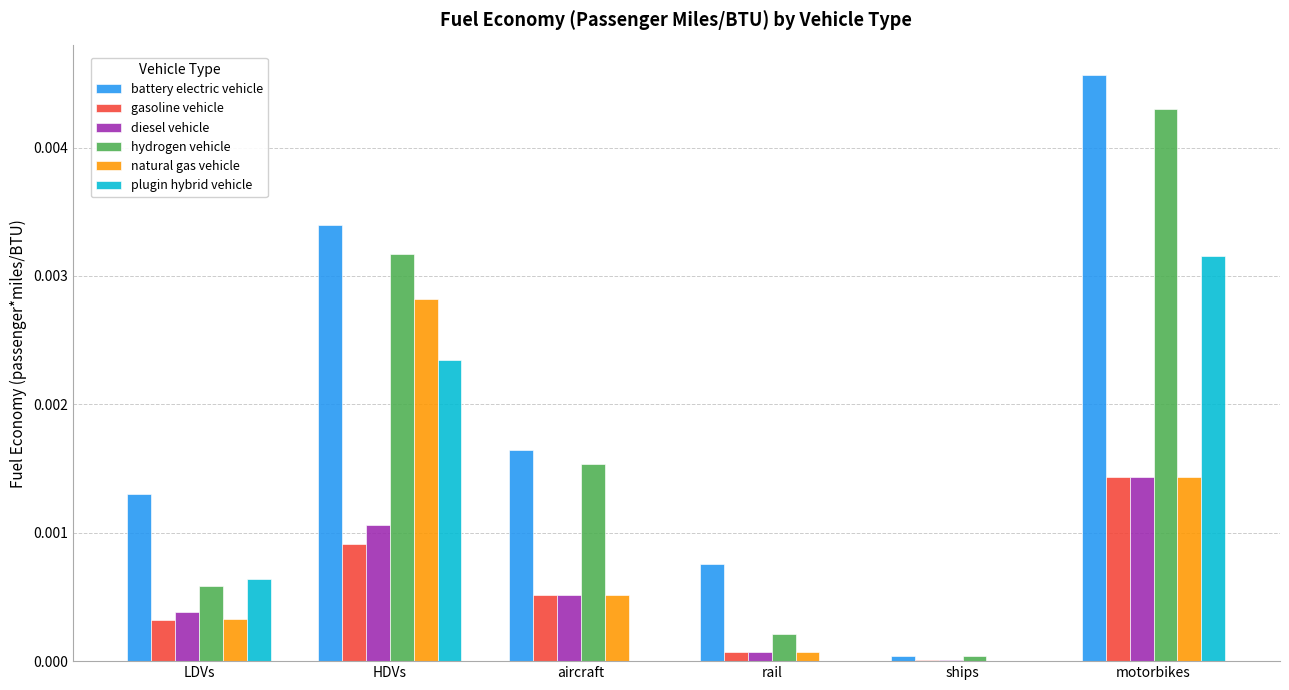

Is it true that battery electric vehicle equals 0.0 at aircraft?

True